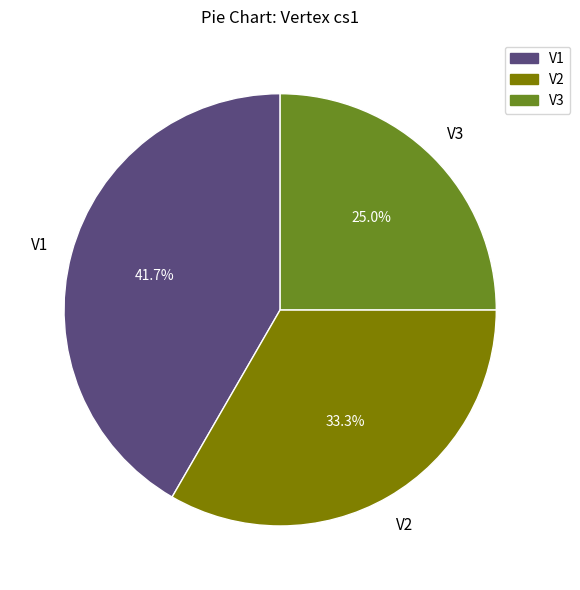

To the nearest percent, what is the average slice percentage?

33%